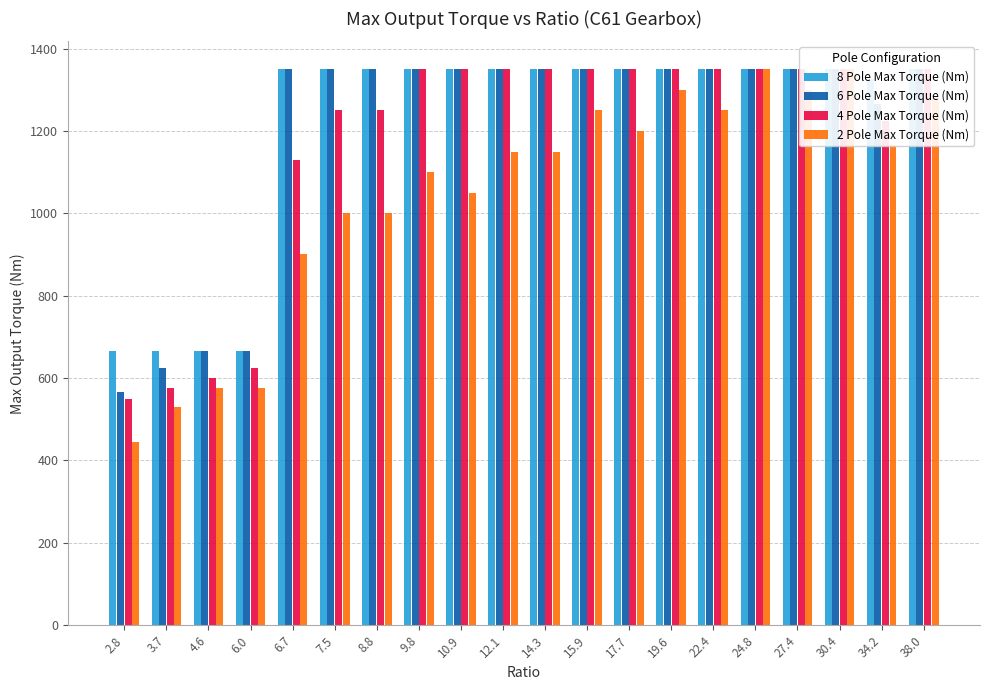

True or false: 6 Pole Max Torque (Nm) has a value of 937 at 17.7.

False